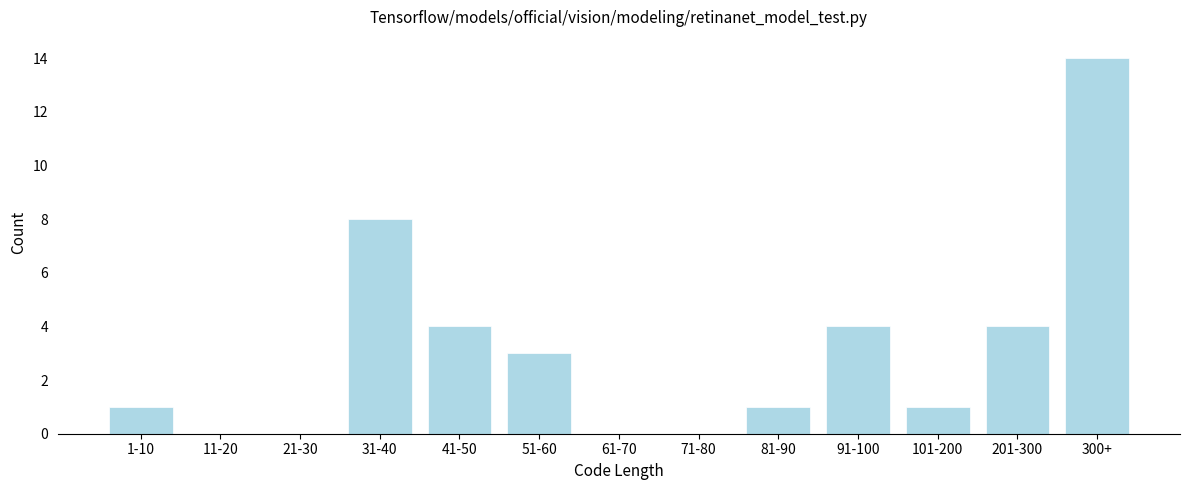

Reading left to right, extract all data points from this chart.

1-10=1	11-20=0	21-30=0	31-40=8	41-50=4	51-60=3	61-70=0	71-80=0	81-90=1	91-100=4	101-200=1	201-300=4	300+=14